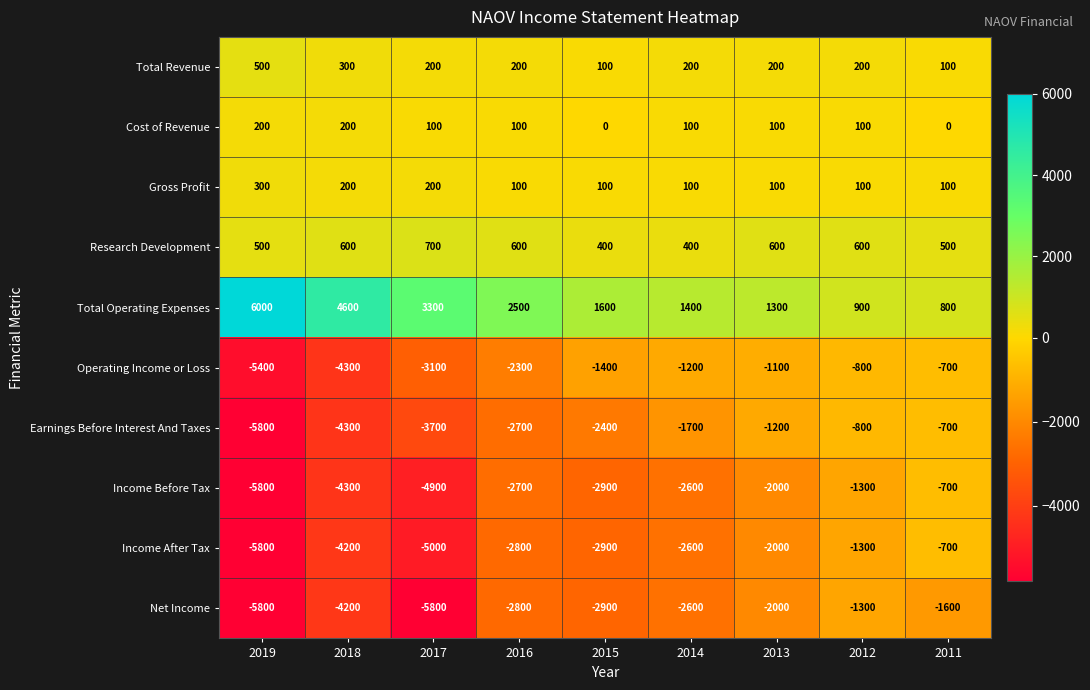

Which series has the widest spread of values?

Total Operating Expenses